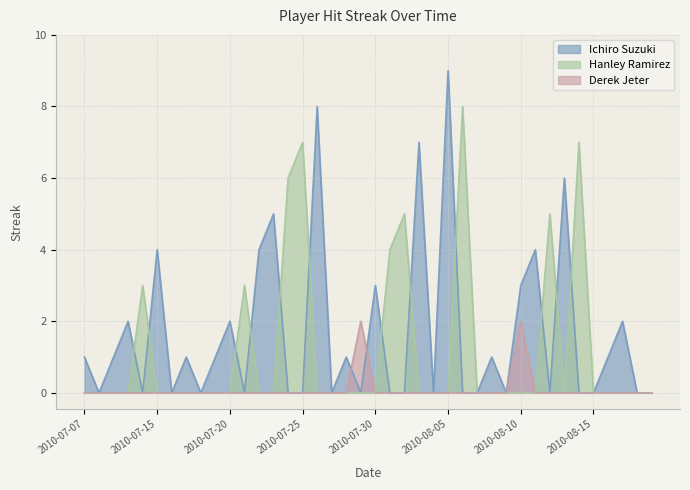

How many interior local peaks does the Ichiro Suzuki series have?

14